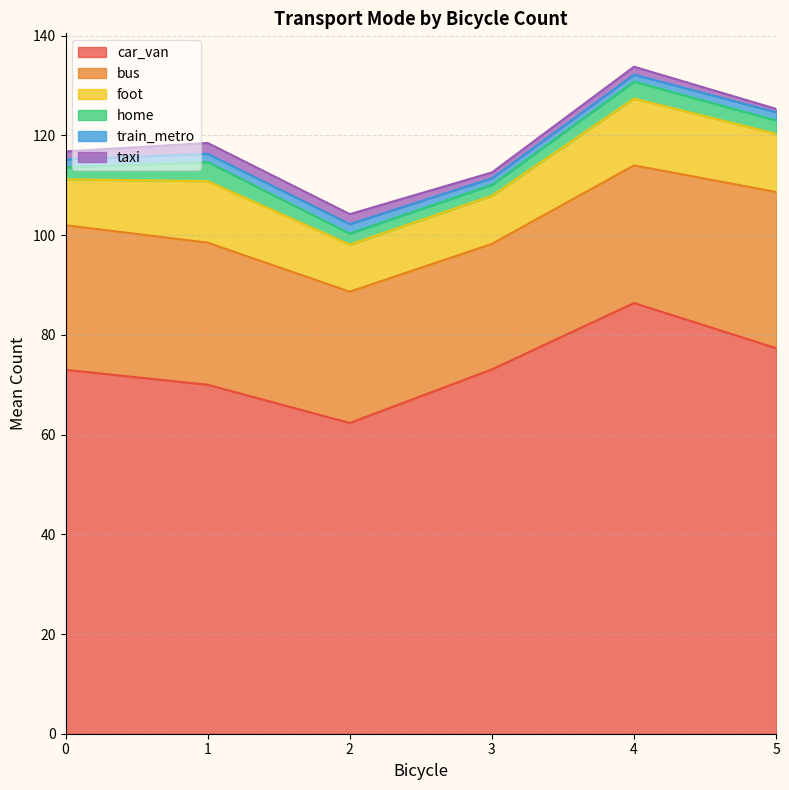

The value of car_van at 0 is 73.0. True or false?

True